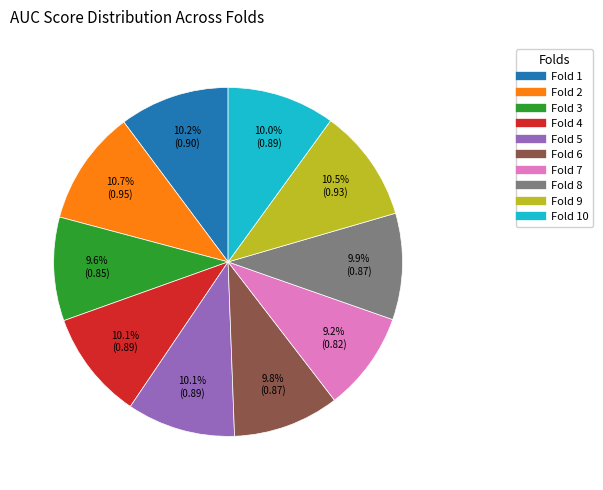

Is there any slice that represents more than half of the pie?

No